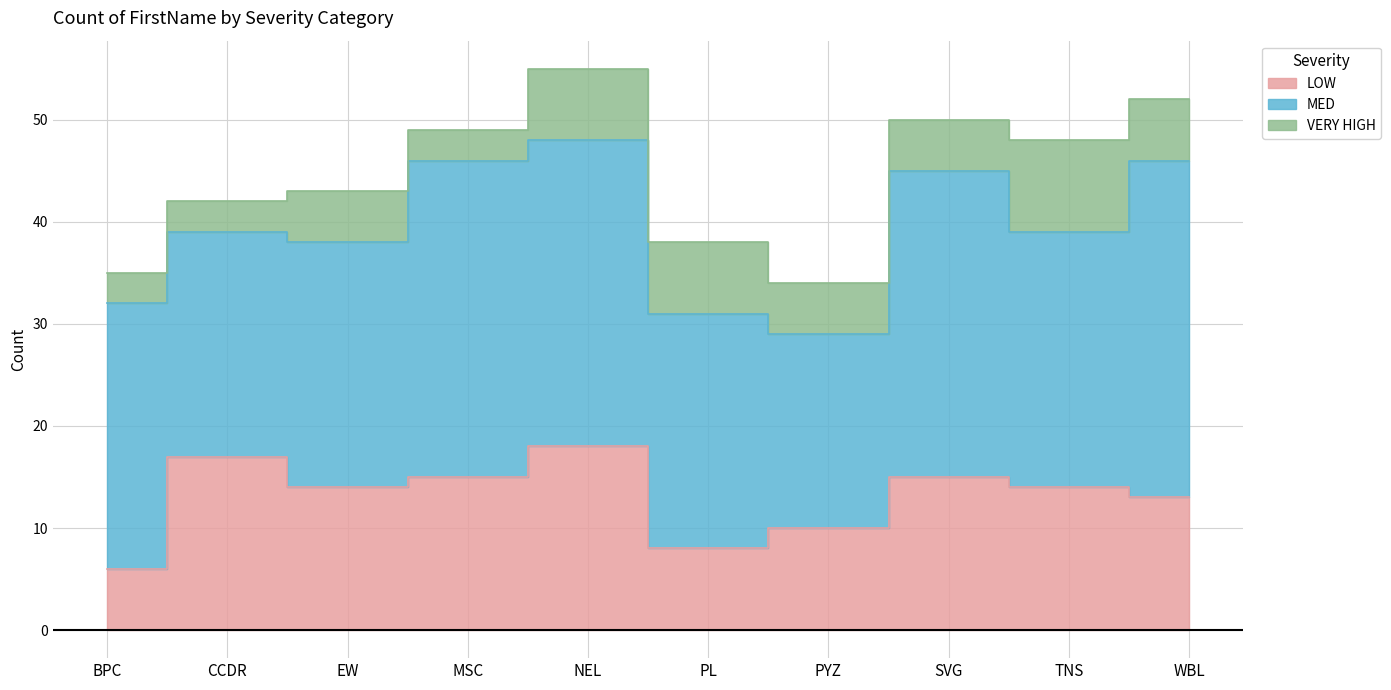

Where is the first local minimum for VERY HIGH?

MSC